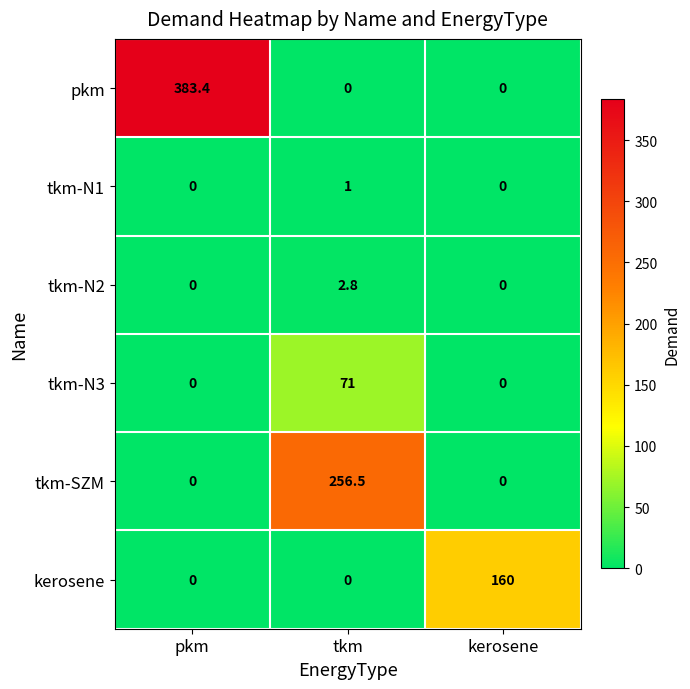

Reading left to right, transcribe all the data shown in this chart.

pkm: pkm=383.4	tkm=0.0	kerosene=0.0
tkm-N1: pkm=0.0	tkm=1.0	kerosene=0.0
tkm-N2: pkm=0.0	tkm=2.8	kerosene=0.0
tkm-N3: pkm=0.0	tkm=71.0	kerosene=0.0
tkm-SZM: pkm=0.0	tkm=256.5	kerosene=0.0
kerosene: pkm=0.0	tkm=0.0	kerosene=160.0